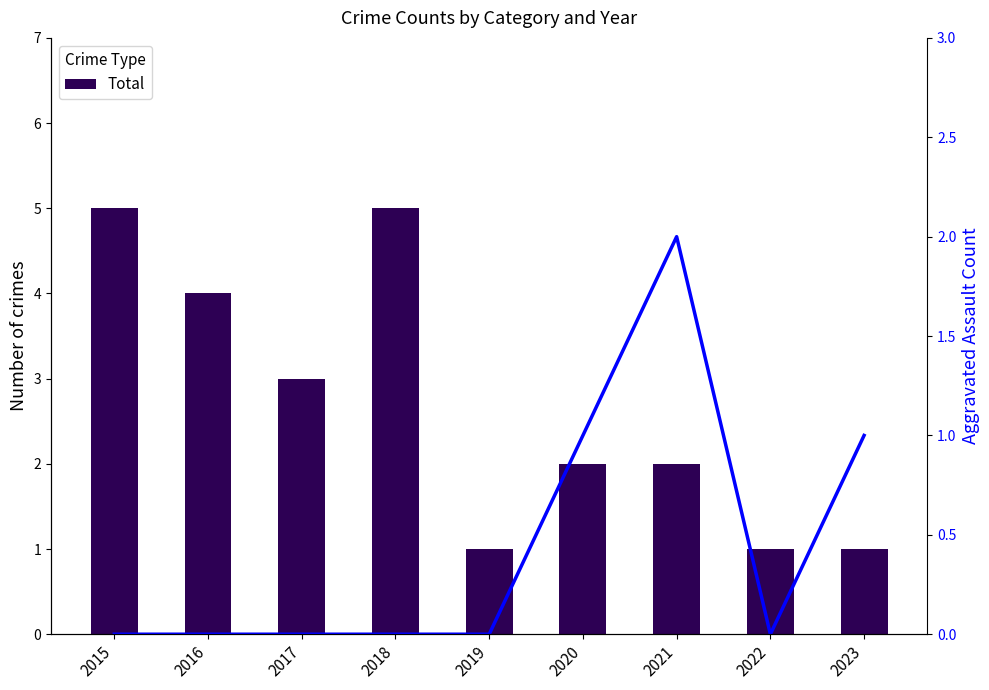

Reading left to right, what are all the values shown in this chart?

Total: 5	4	3	5	1	2	2	1	1
Aggravated Assault: 0	0	0	0	0	1	2	0	1